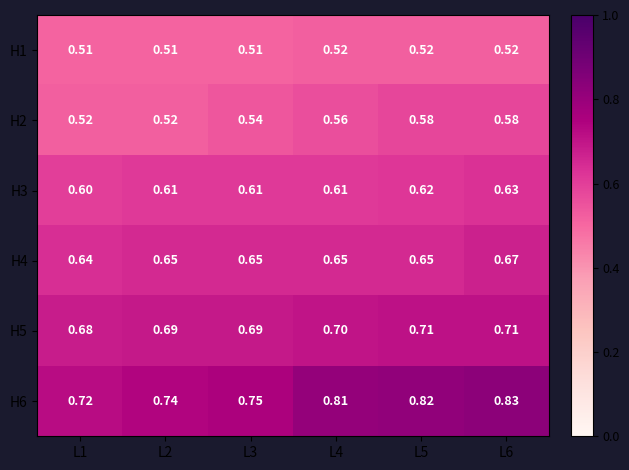

Is the value of H4 at L3 greater than the value of H5 at L4?

No